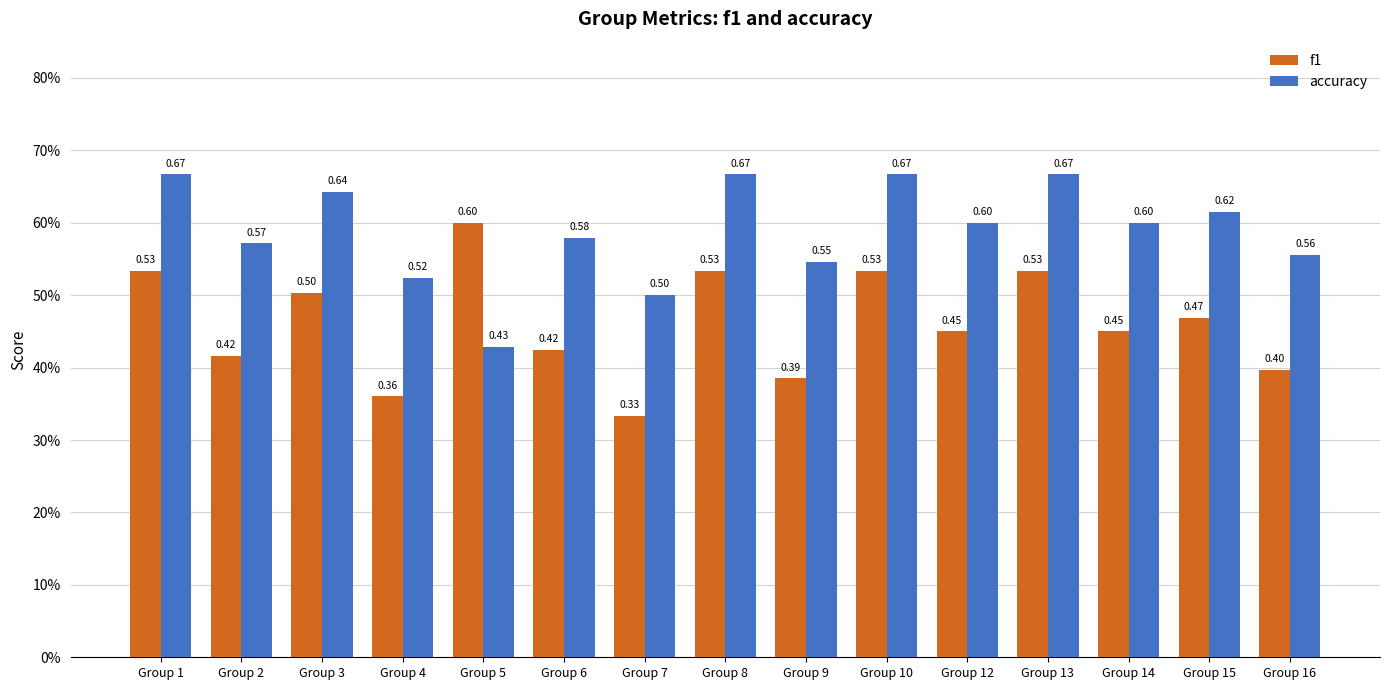

Read the accuracy value at Group 2.

0.6